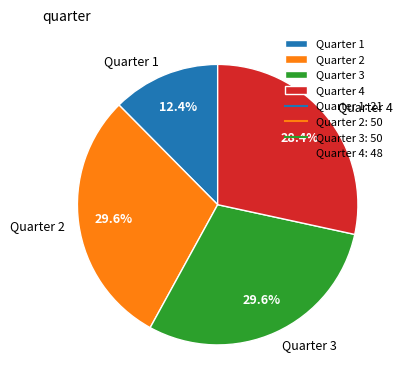

Does Quarter 3 represent more than half of the total?

No